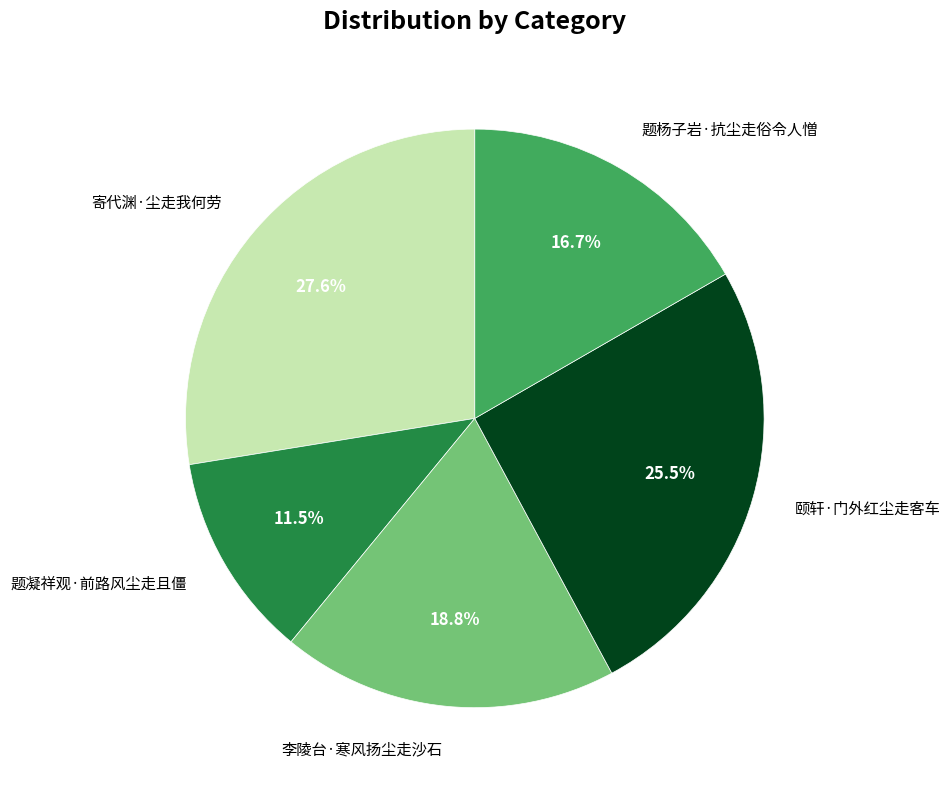

Is there a majority slice in this chart?

No